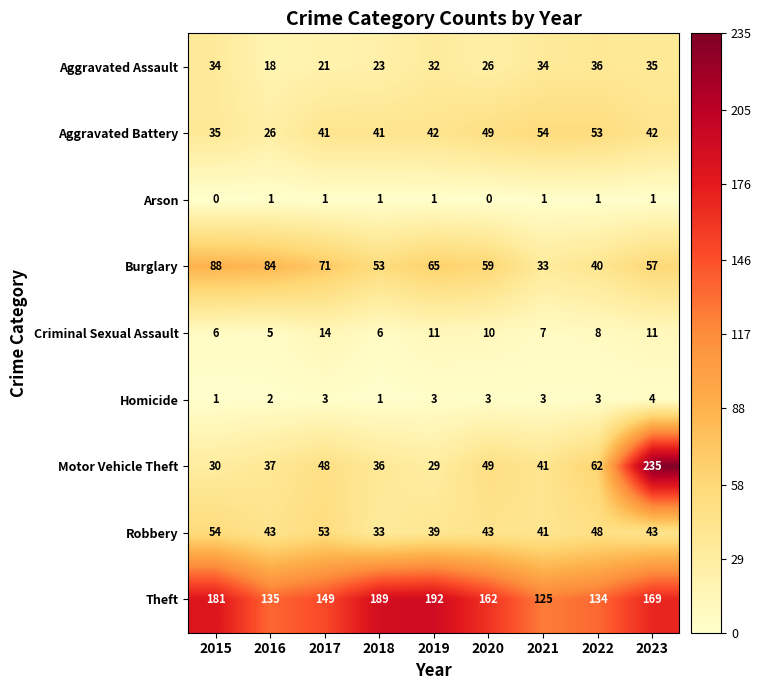

What is the total value across all series at 2022?

385